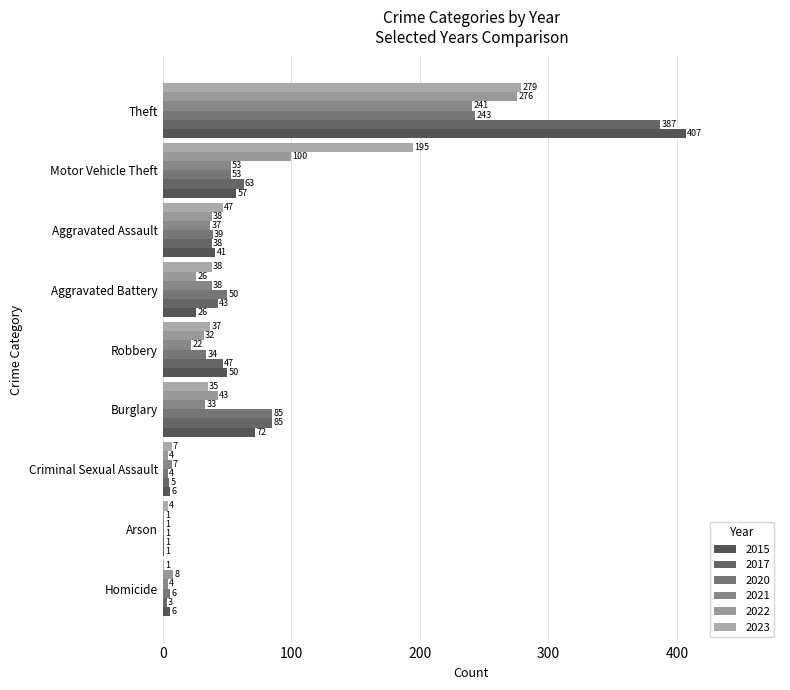

Which label corresponds to the largest value in the chart?

Theft